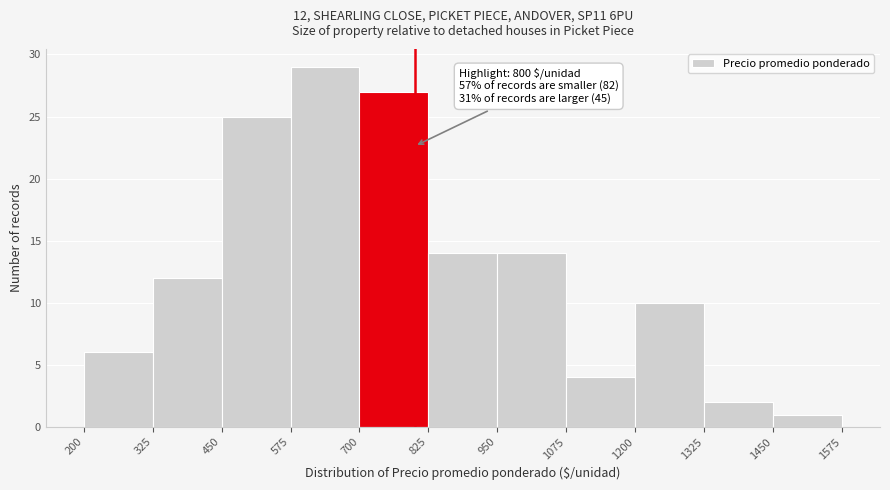

Over which range of the x-axis is the bar tallest?

575 to 700